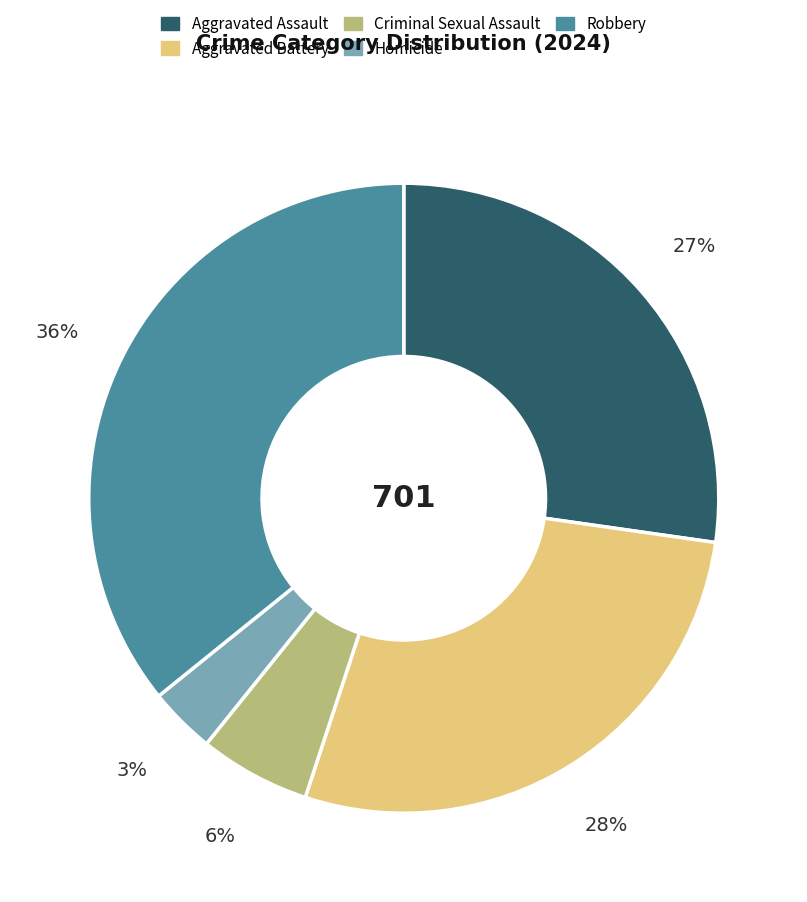

Between Robbery and Aggravated Battery, which is larger?

Robbery